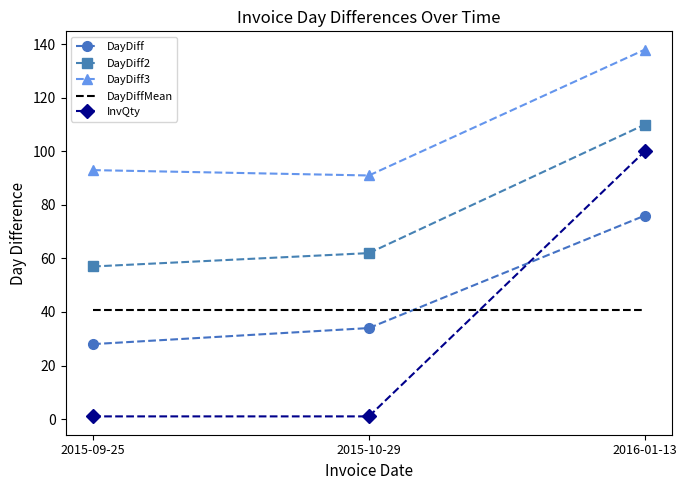

Count the number of categories in the chart.

3